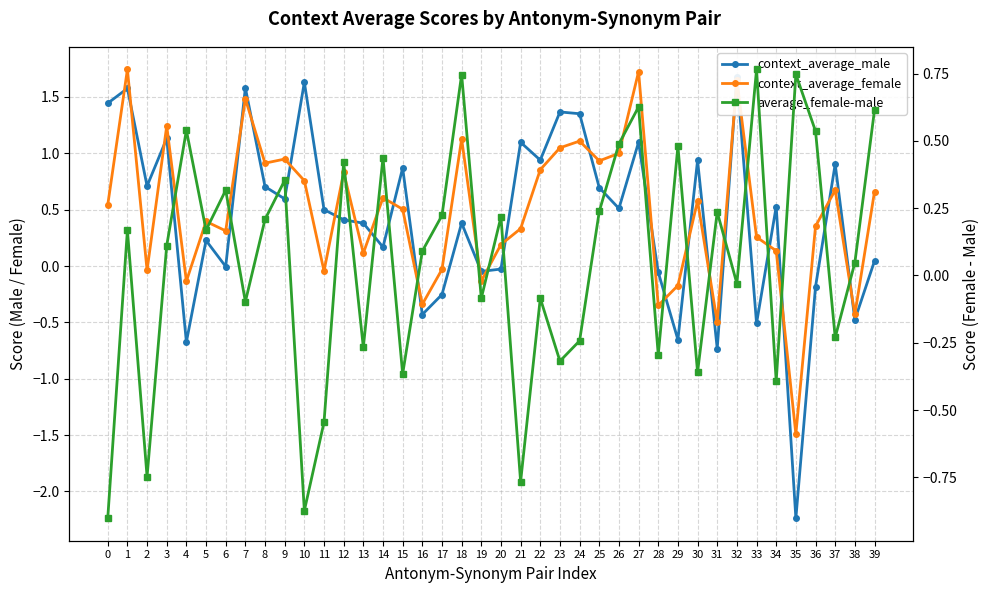

Is it true that context_average_female equals 0.3 at 21?

True